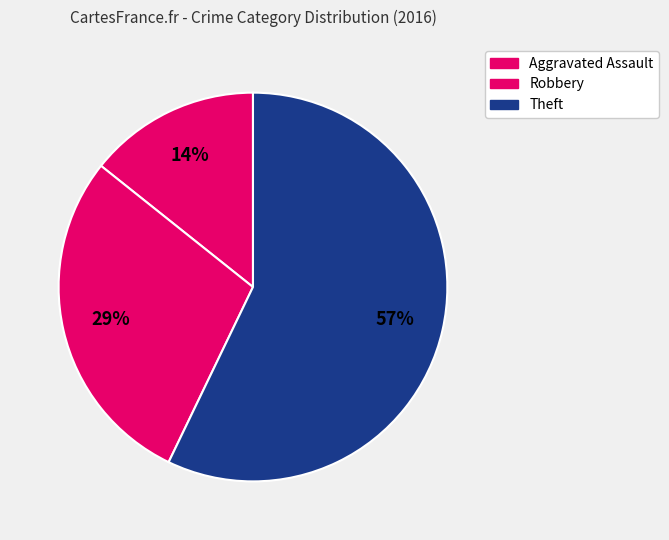

What is the majority slice?

Theft